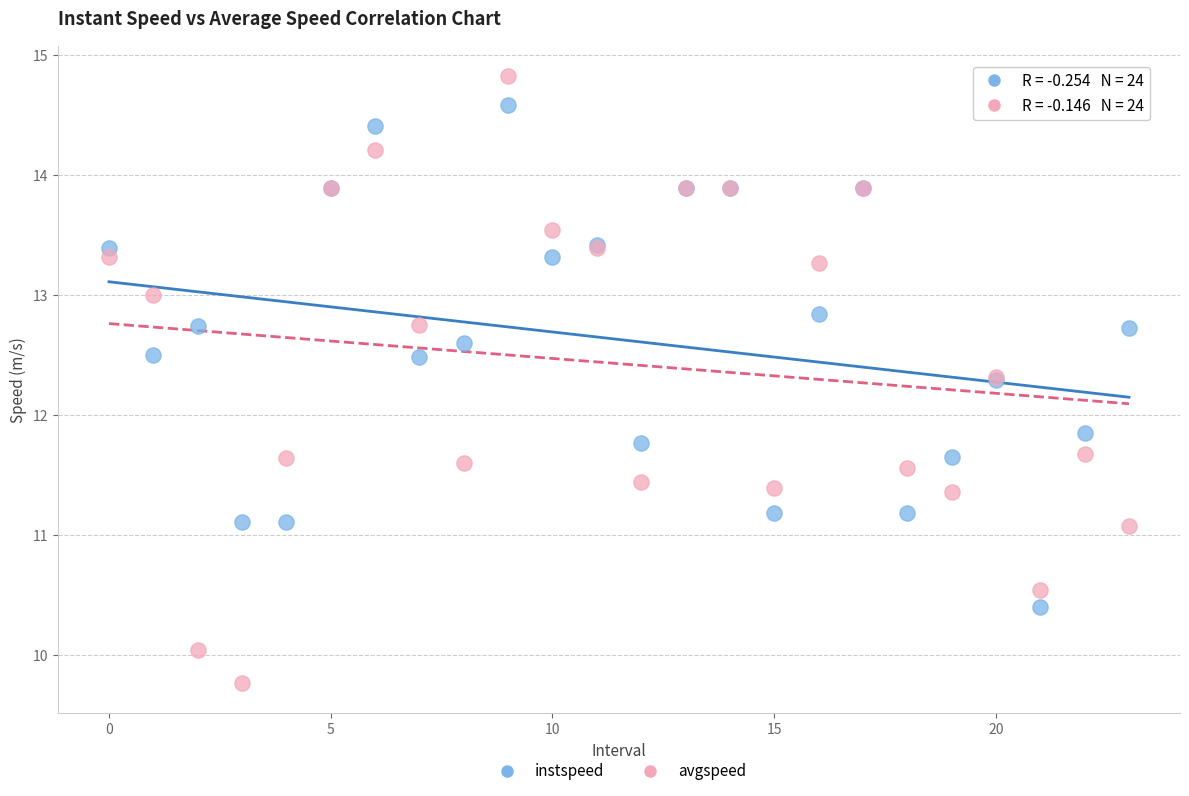

In the instspeed series, what Y value is closest to 12?

11.9